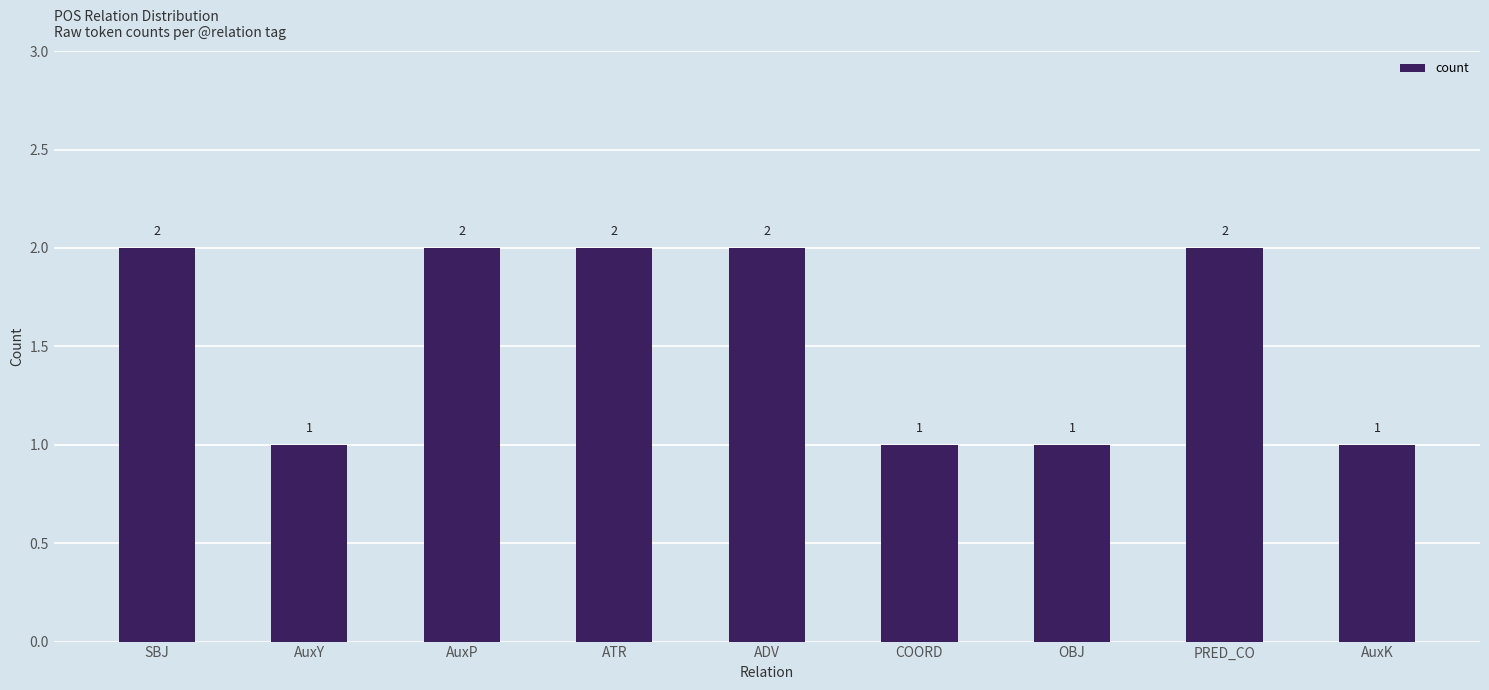

What is the difference between the values at AuxP and AuxY?

1